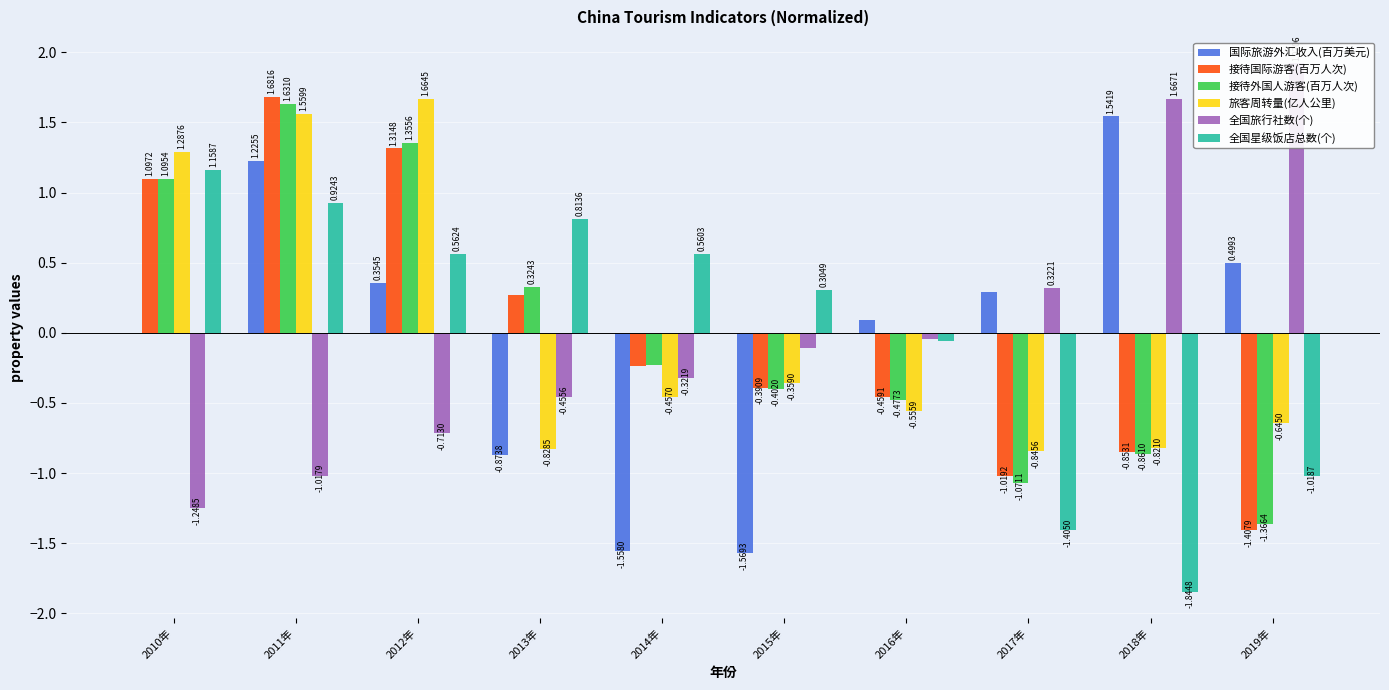

What is the total value across all series at 2019年?

-2.0